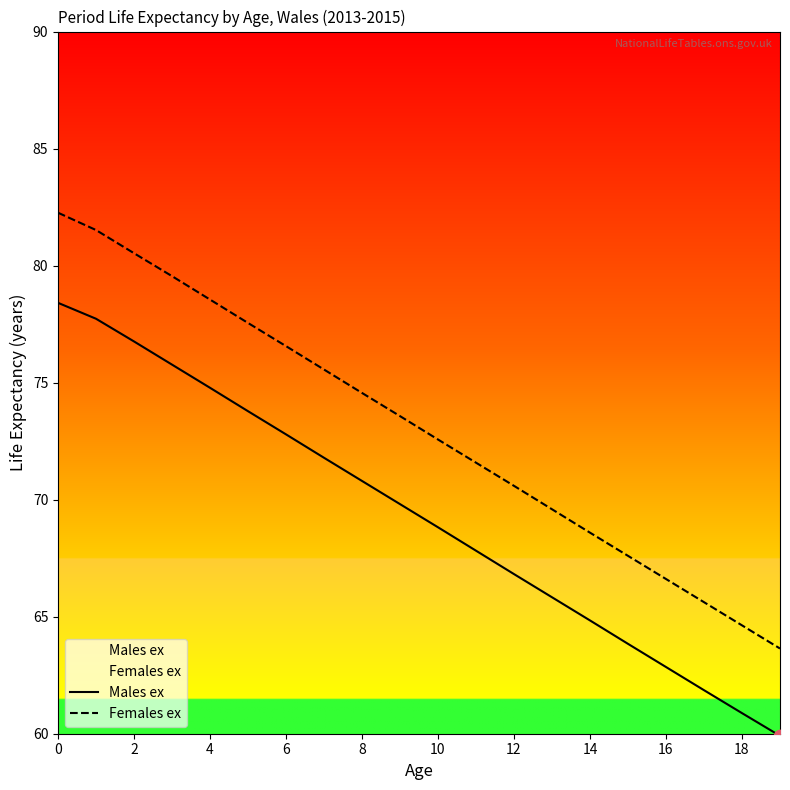

What are all the series names shown in the legend?

Males ex, Females ex